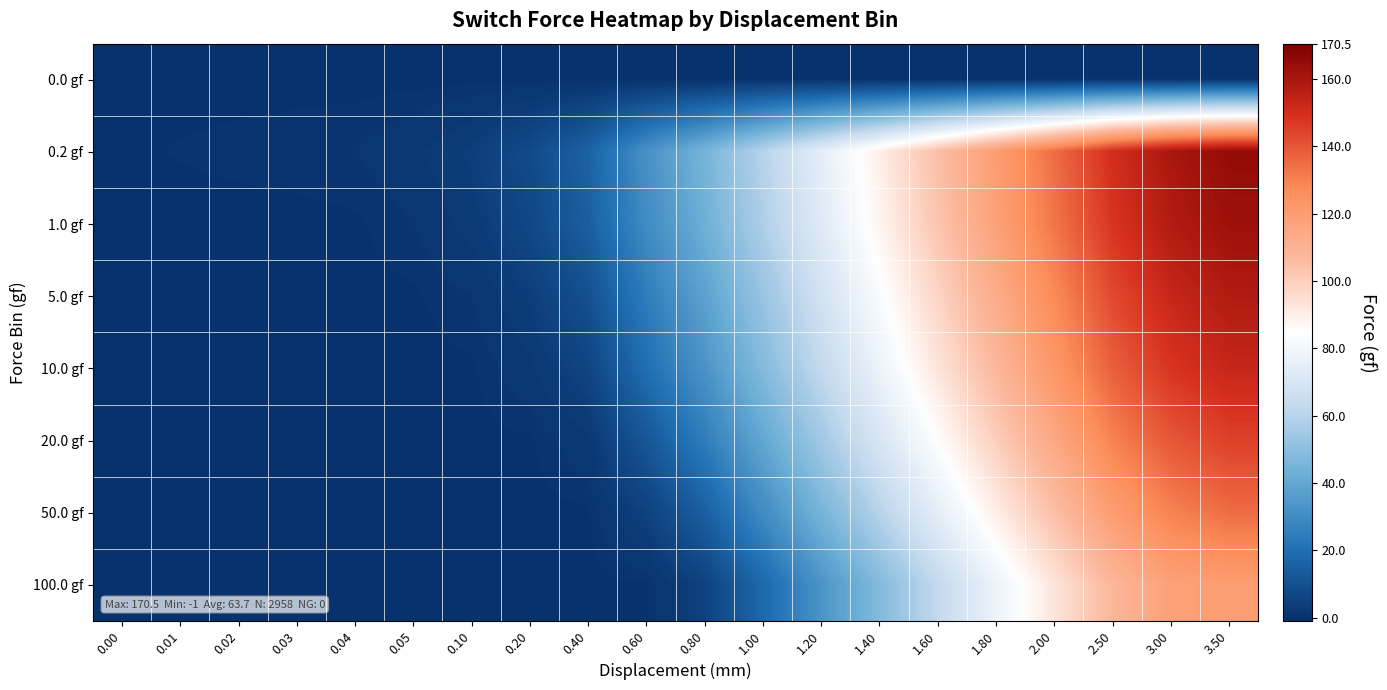

Between 0.40 and 0.03, which is larger?

0.40